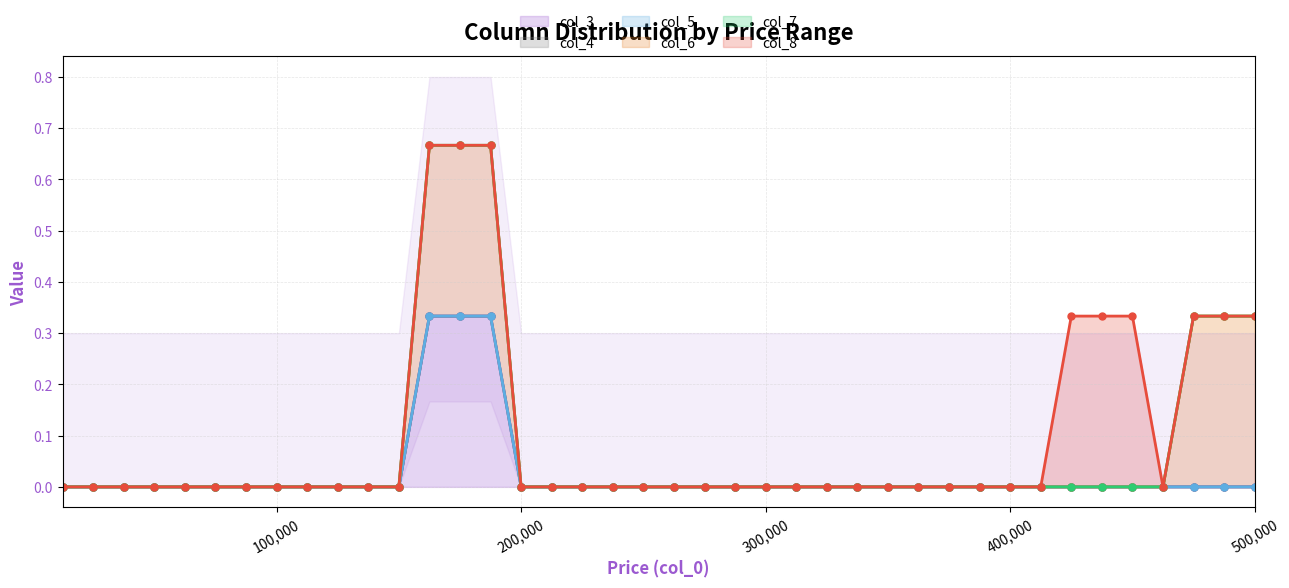

At which label is col_6 closest to 0?

12500